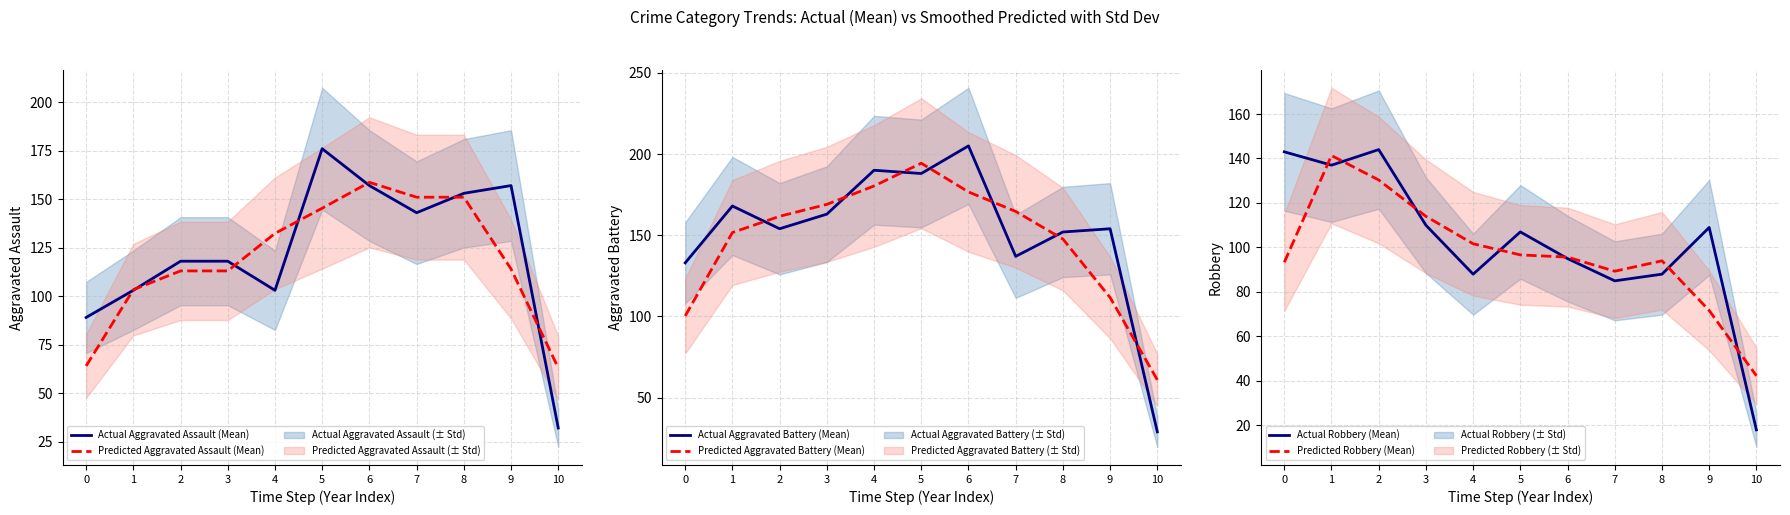

The value of Actual Robbery (Mean) at 3 is 164.7. True or false?

False